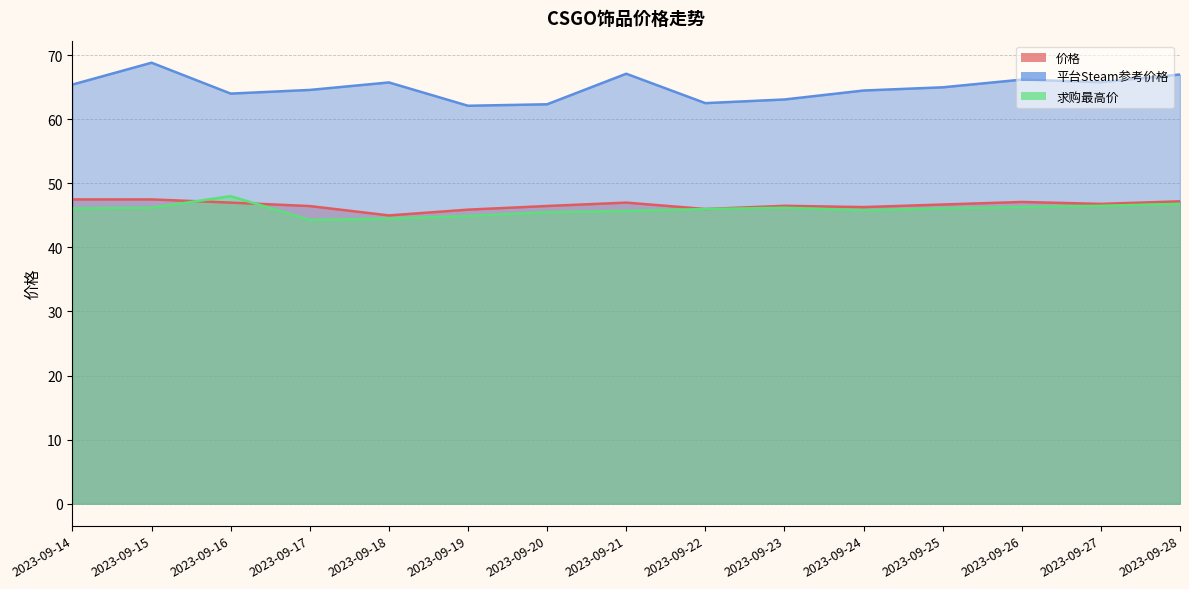

Which series has the largest total across all categories?

平台Steam参考价格